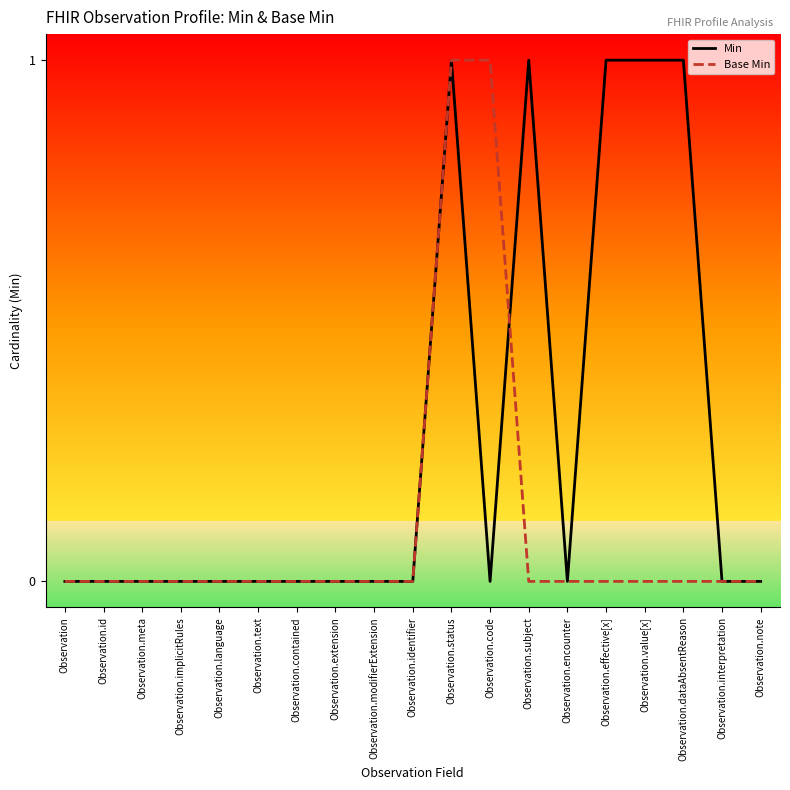

The Min series shows 1 at Observation.contained. True or false?

False